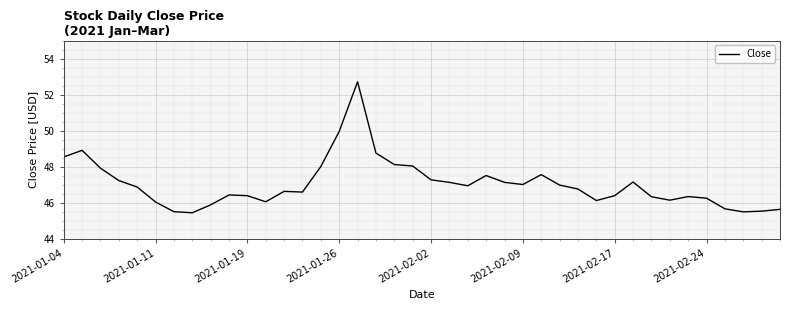

What is the smallest value displayed?

45.4